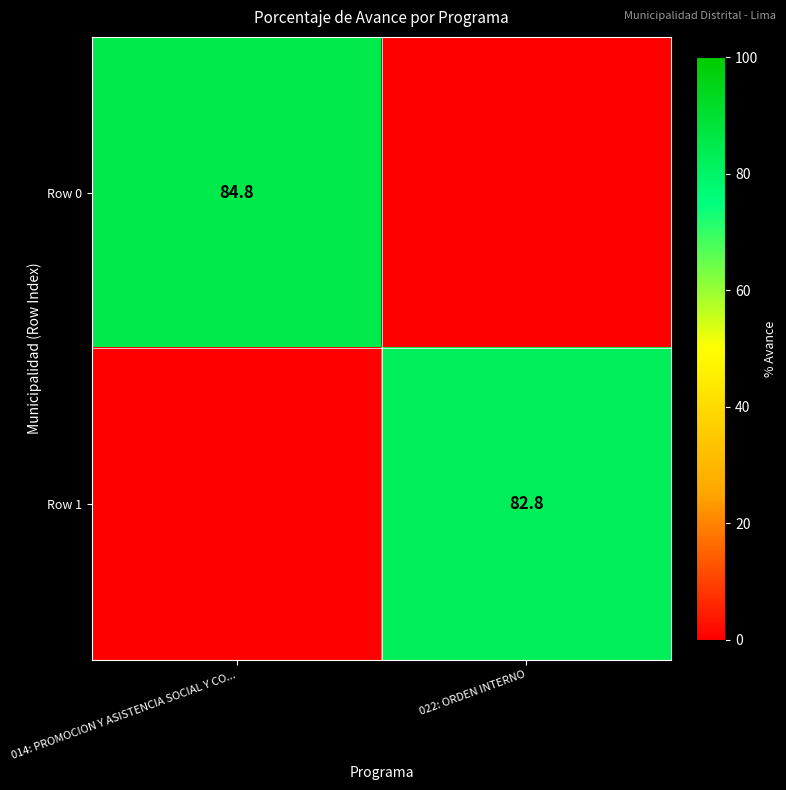

The value of Row 0 at 014: PROMOCION Y ASISTENCIA SOCIAL Y CO... is 84.8. True or false?

True